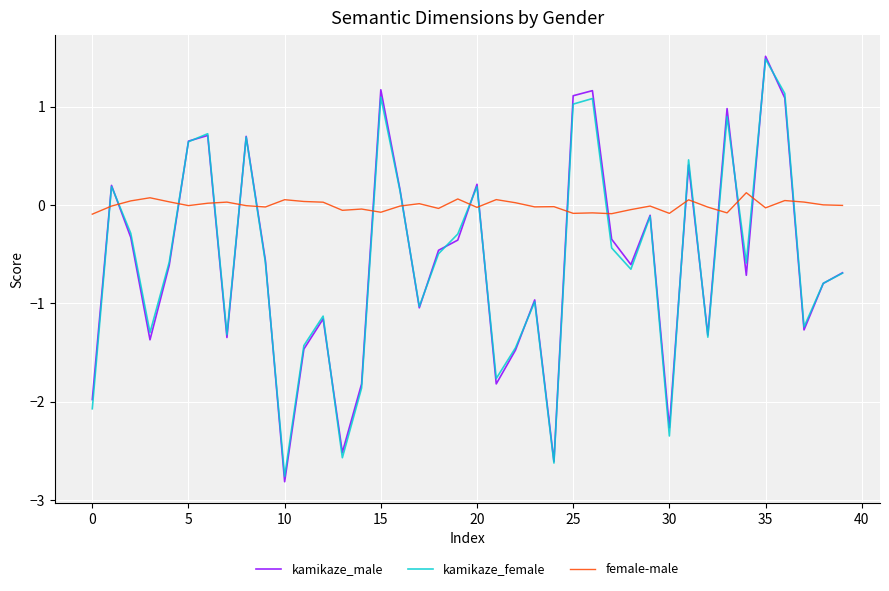

What is the maximum value shown in the chart?

1.5